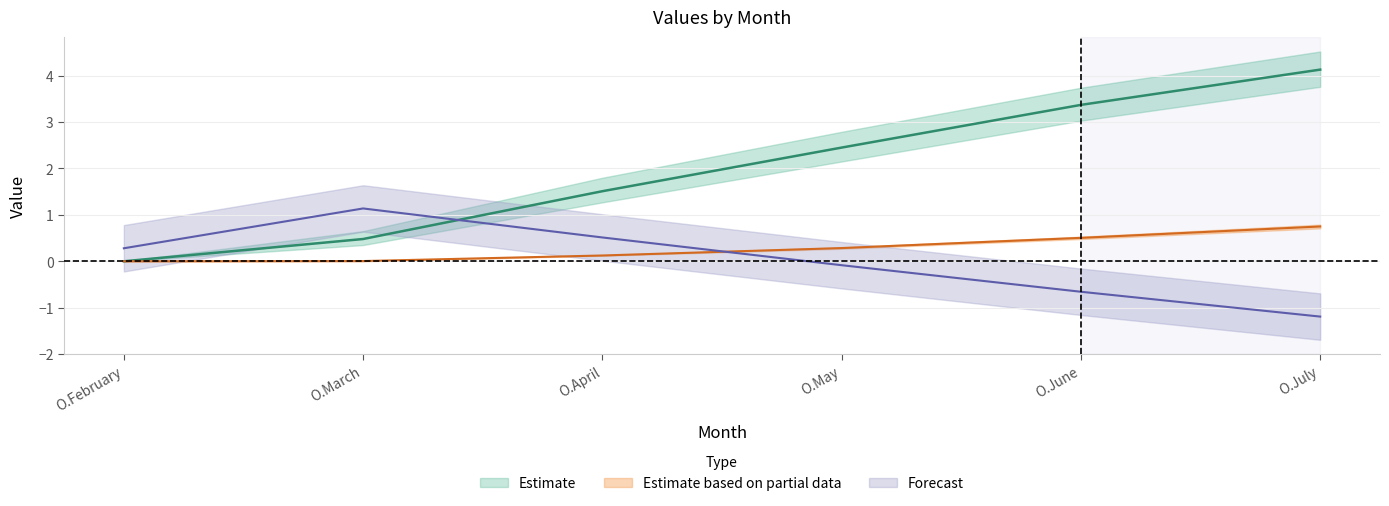

At how many categories does at least one series exceed 2?

3